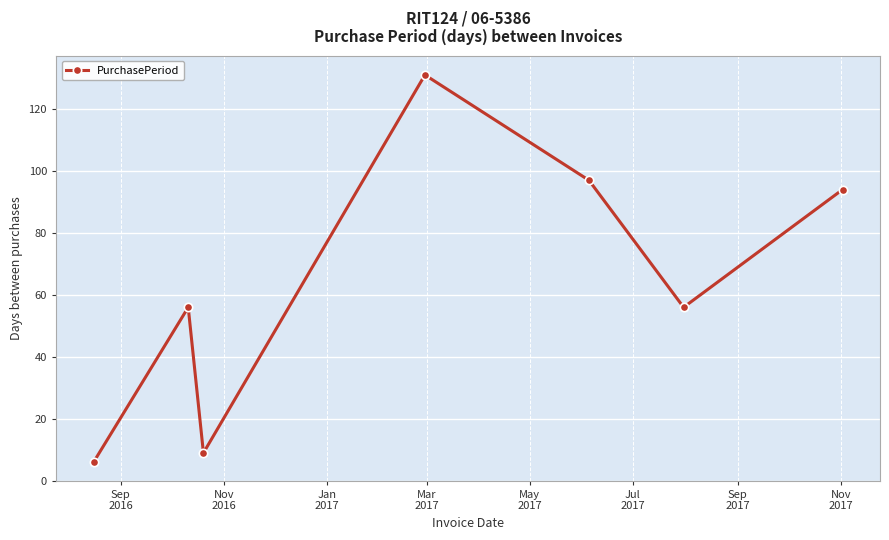

How many points are higher than both their immediate neighbors (excluding endpoints)?

2